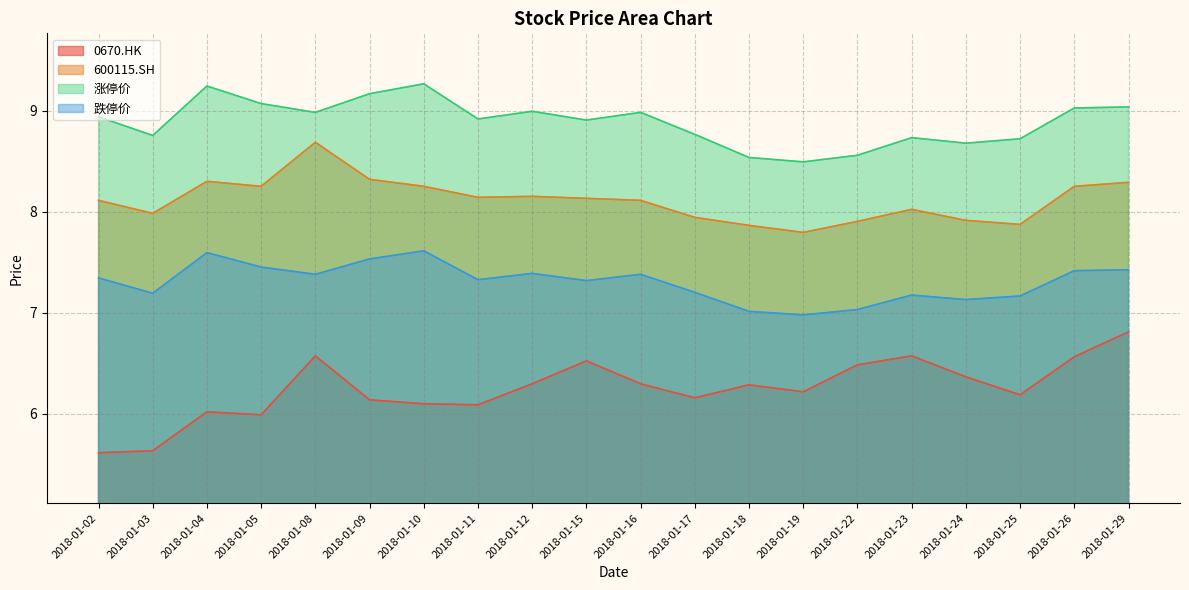

At how many categories does at least one series exceed 8?

20